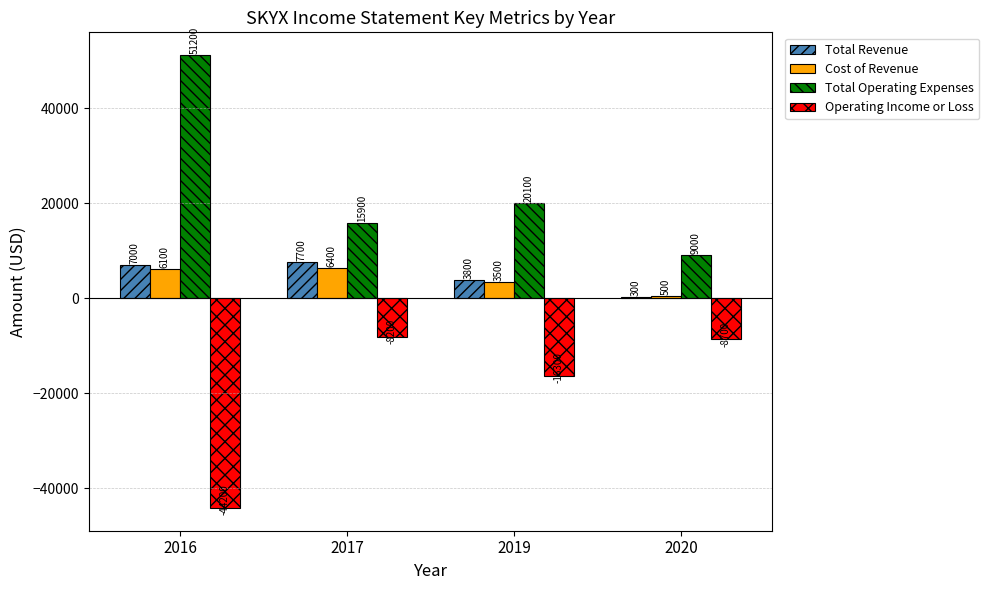

What is the total value across all series at 2017?

21800